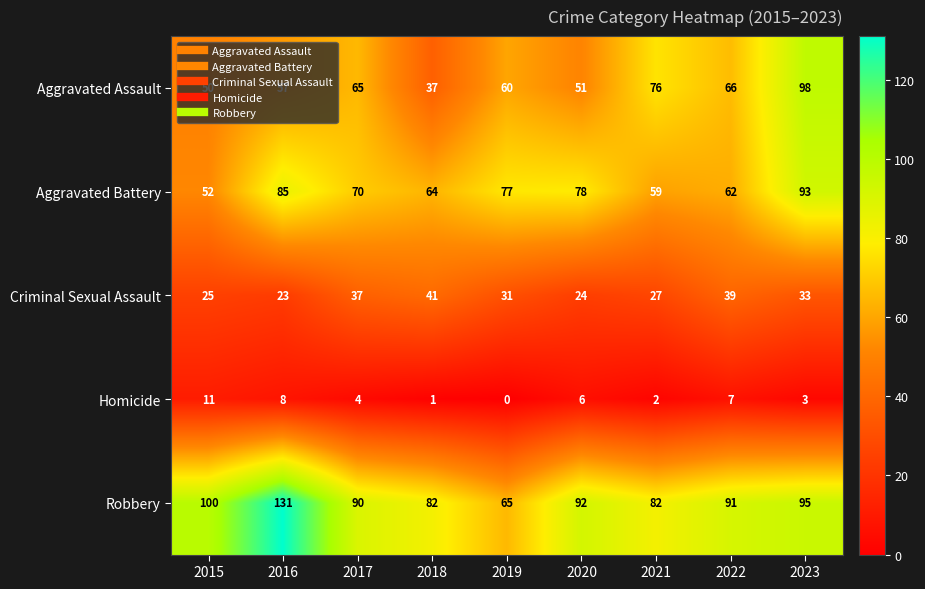

At which category is the sum across all series the highest?

2023